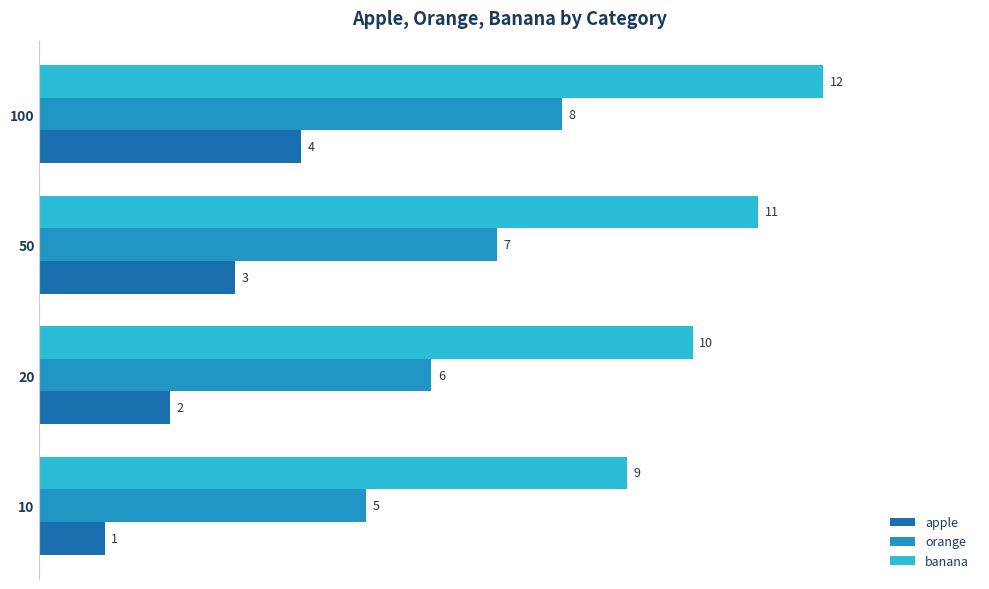

What is the sum of all apple values?

10